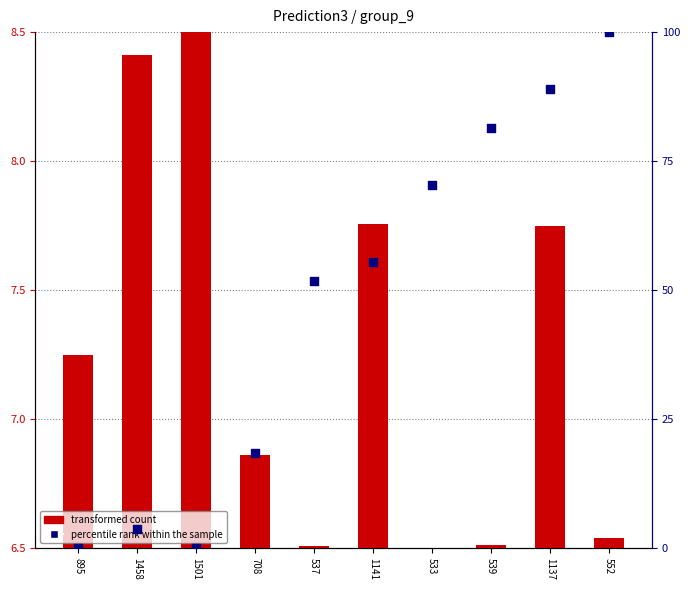

Which series contains the highest Y value?

percentile rank within the sample